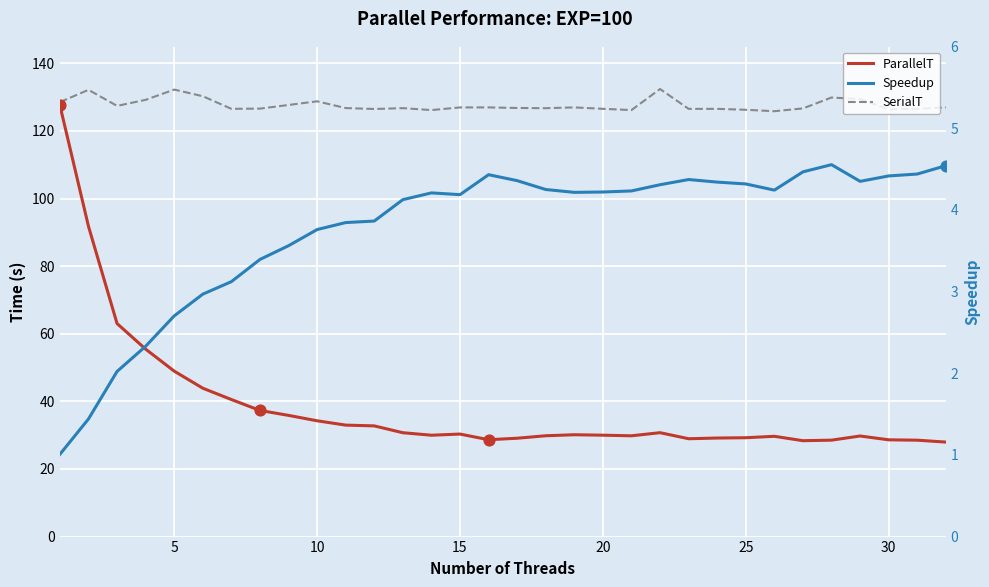

At how many categories does at least one series exceed 98?

32